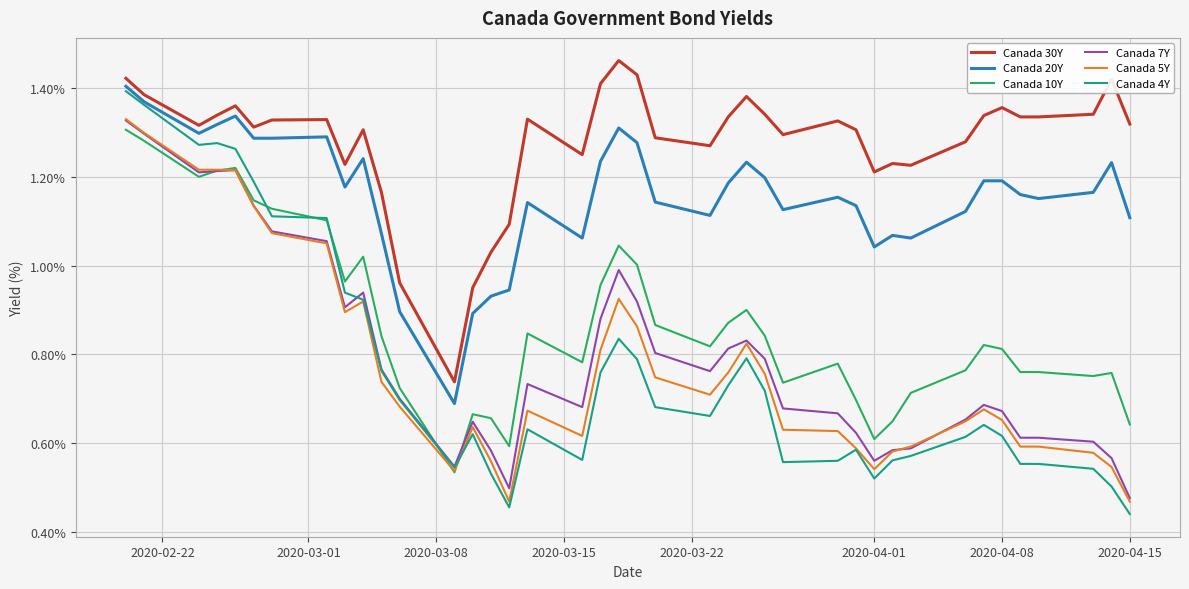

Which series has the widest spread of values?

Canada 4Y